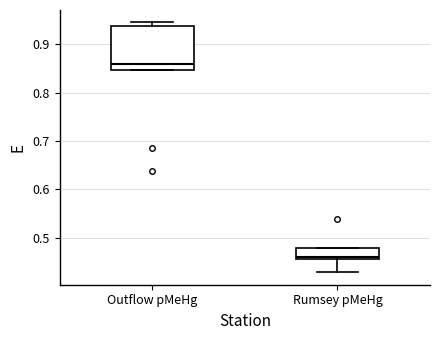

Where is the upper edge of the box for Rumsey pMeHg on the y-axis? The values are not printed on the chart, so give them approximately, as read against the axis.

0.48